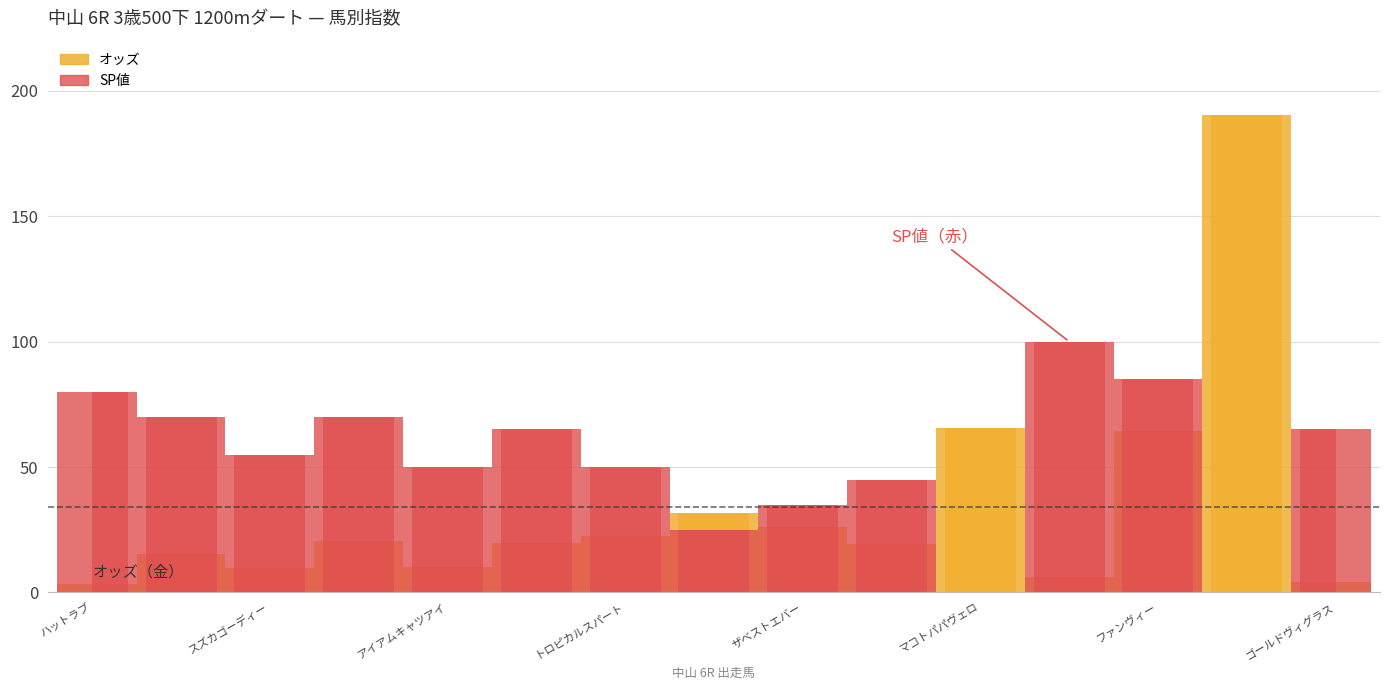

What is the spread (max minus min) of values at スノードーナツ?

190.4